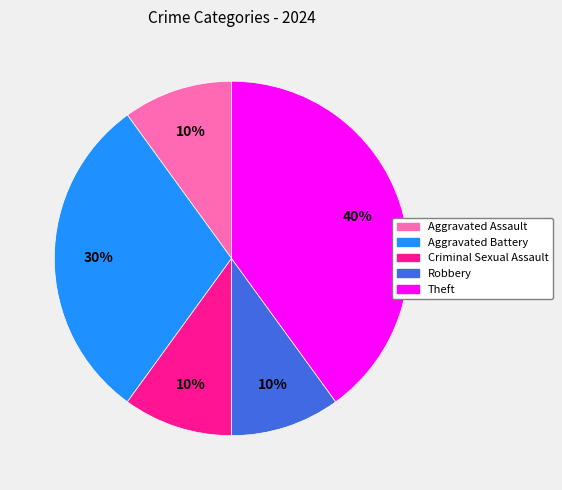

To the nearest percent, what percentage of the pie is Aggravated Assault?

10%